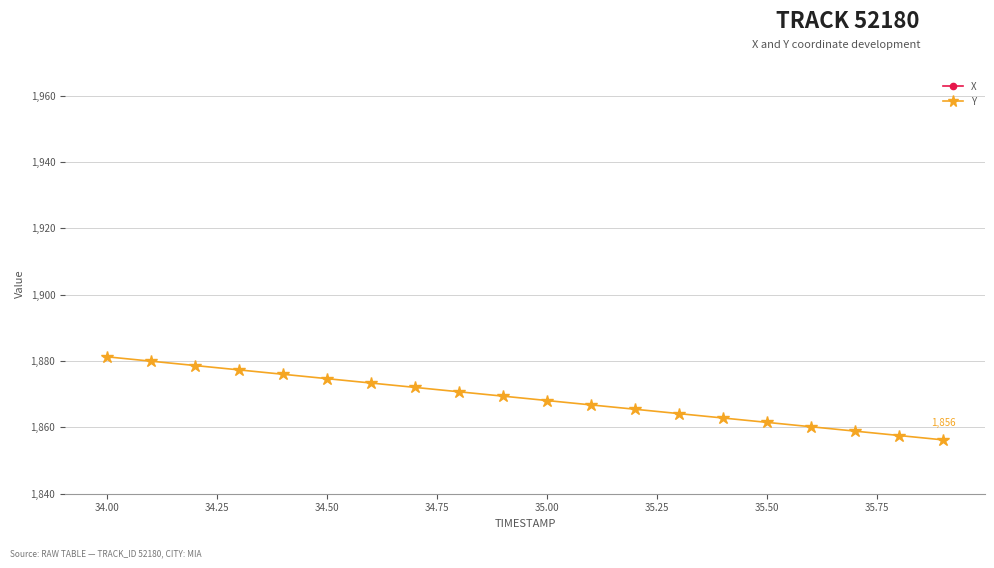

True or false: Y has a value of 912.0 at 35.00.

False